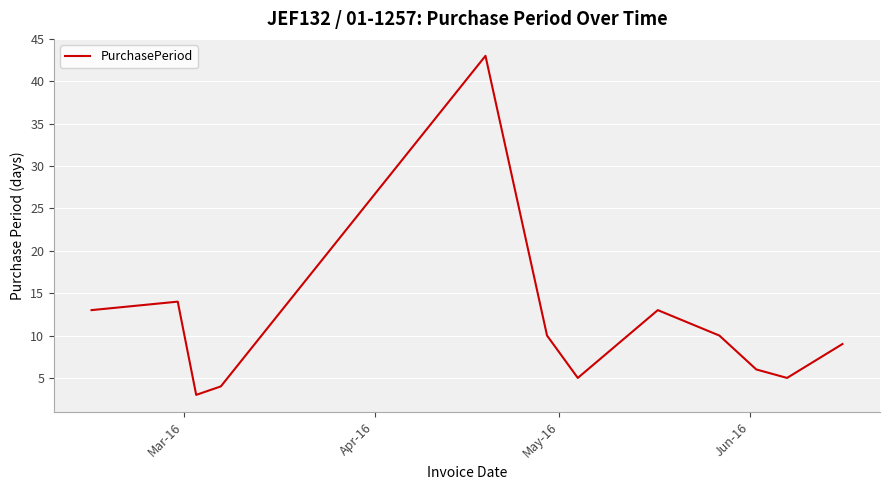

What is the greatest value displayed?

43